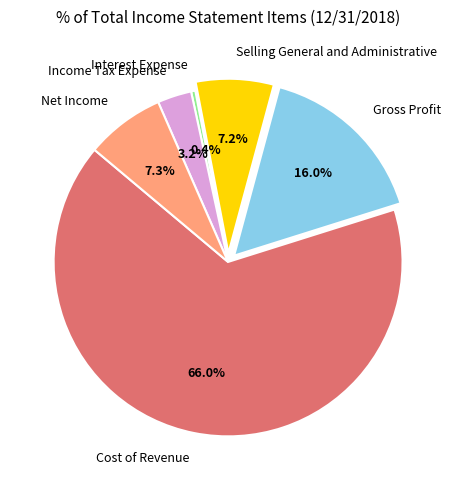

Which slice is the largest?

Cost of Revenue